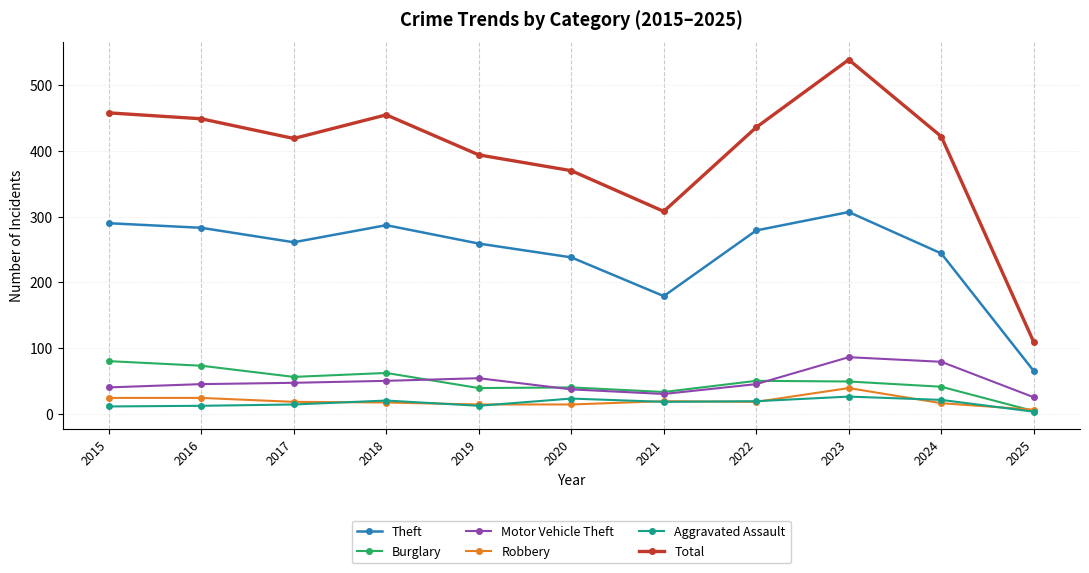

Which series has the widest spread of values?

Total